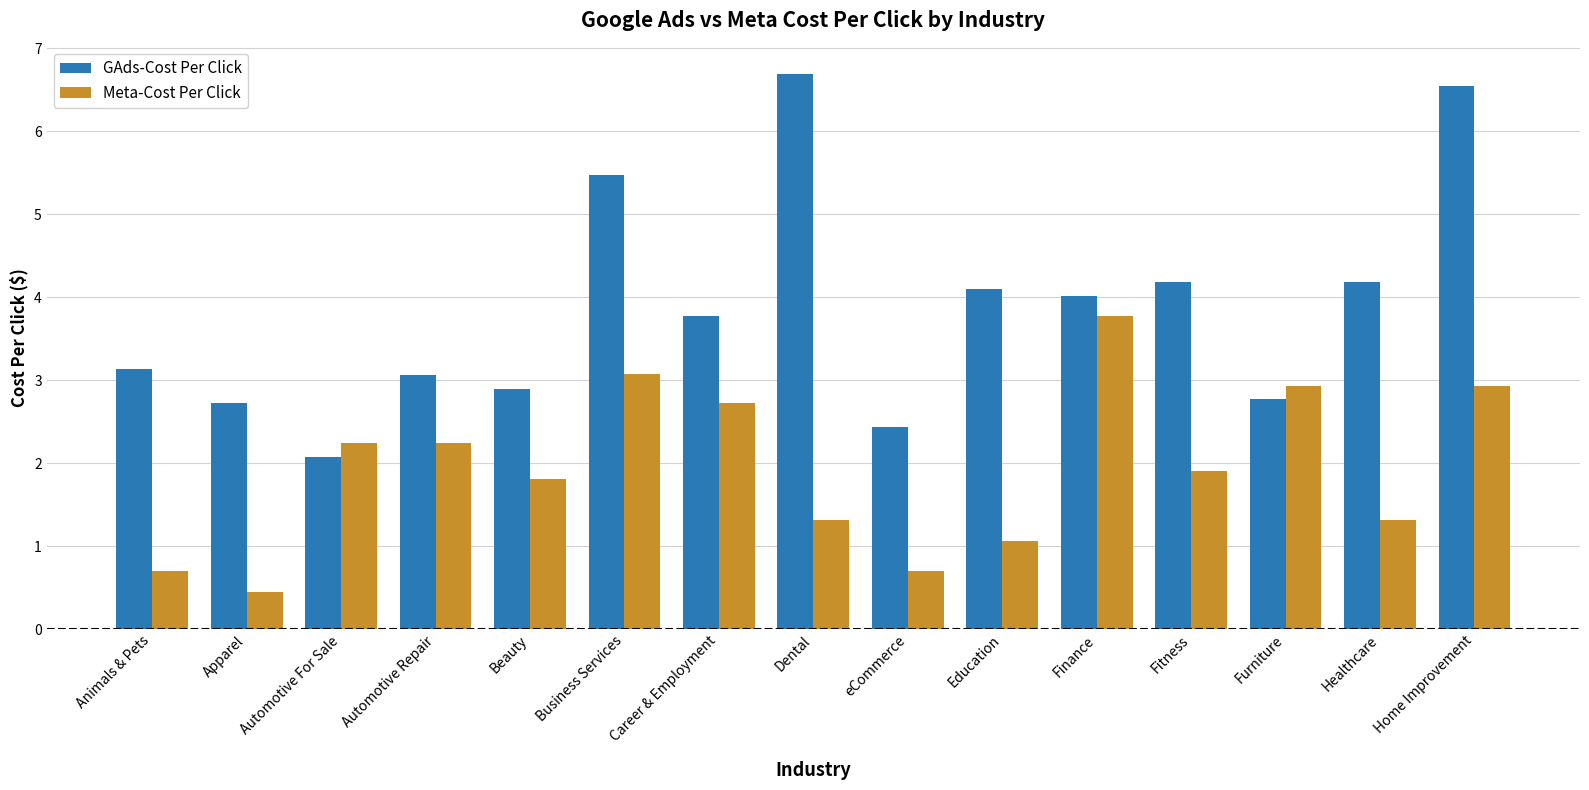

Rank the series by their maximum value, from lowest to highest.

Meta-Cost Per Click, GAds-Cost Per Click